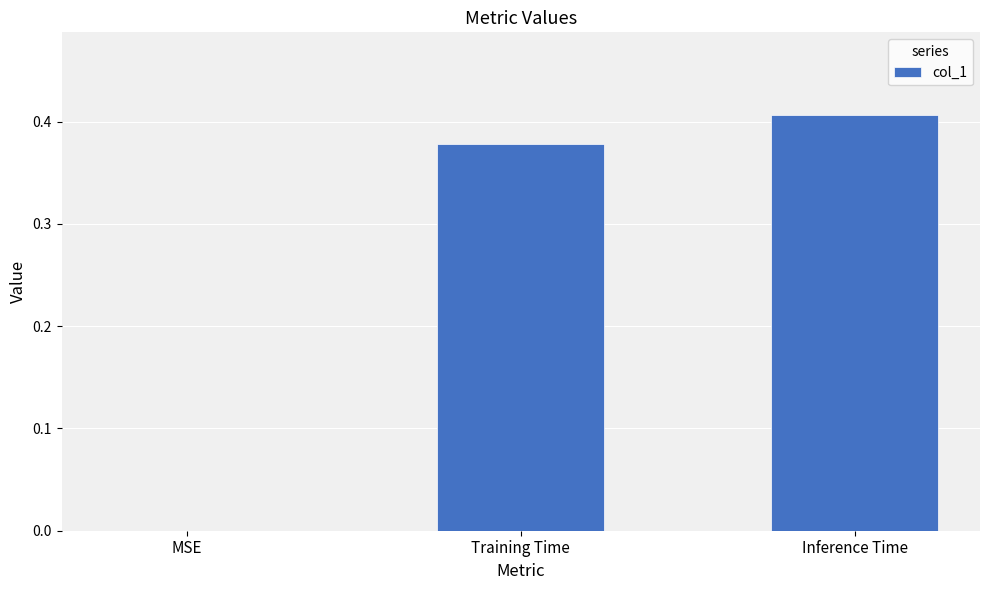

What is the average value?

0.3